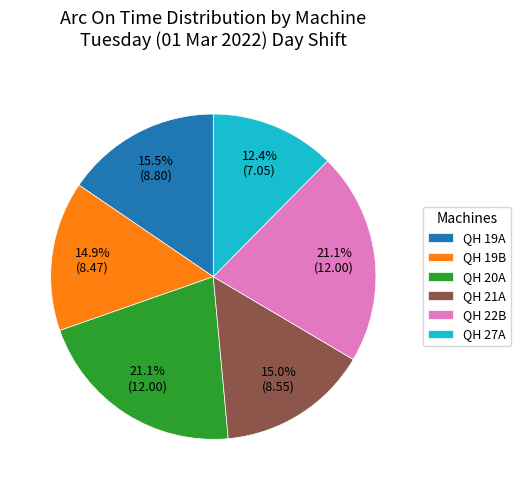

Which slice is the smallest?

QH 27A